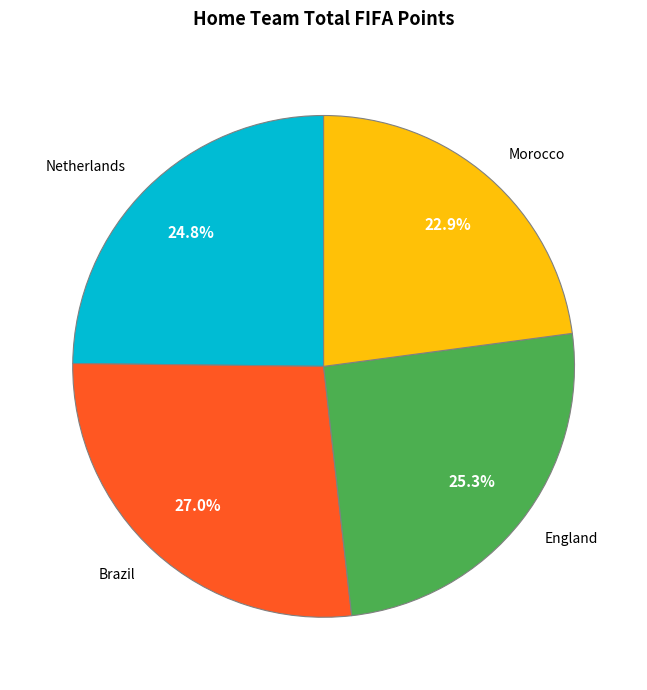

What is the smallest slice in the pie chart?

Morocco